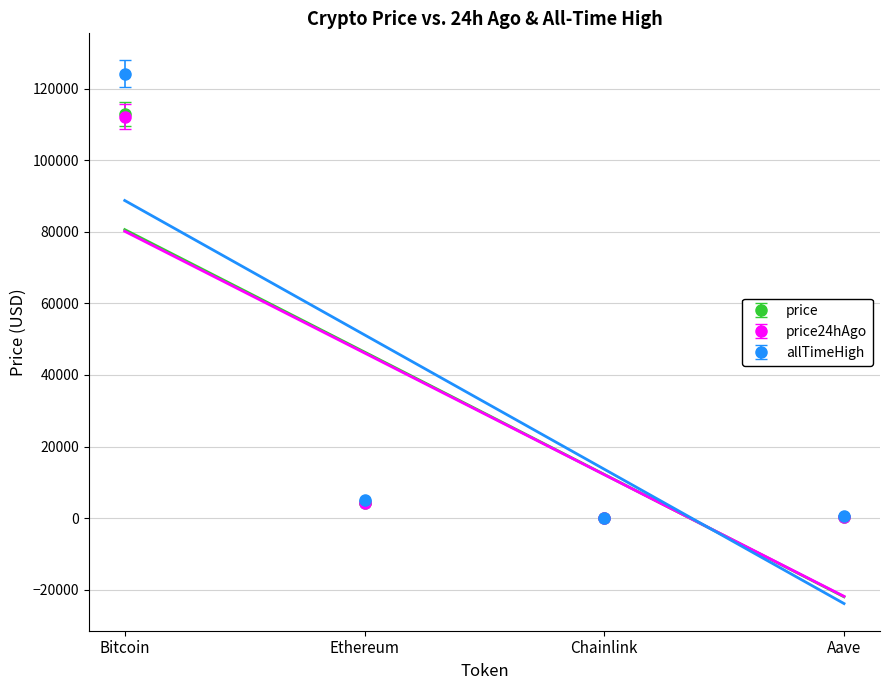

Read the allTimeHigh value at Ethereum.

4946.1